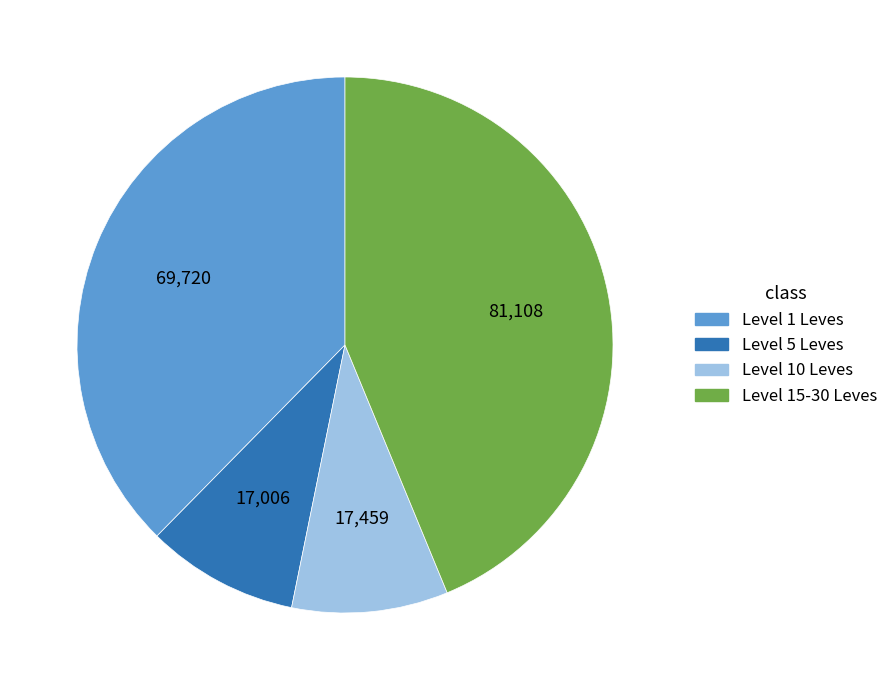

Does any single category account for the majority?

No